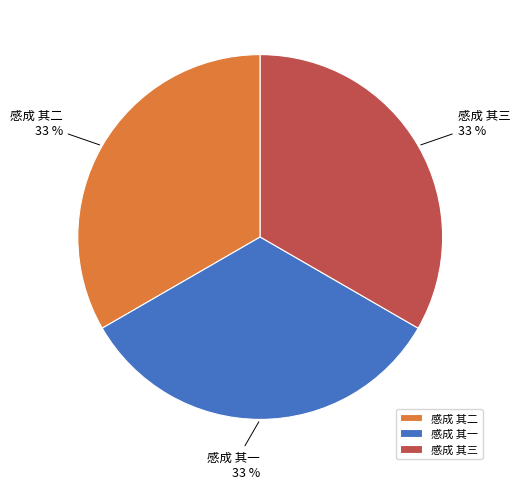

True or false: 感成 其三 accounts for 33% of the total.

True